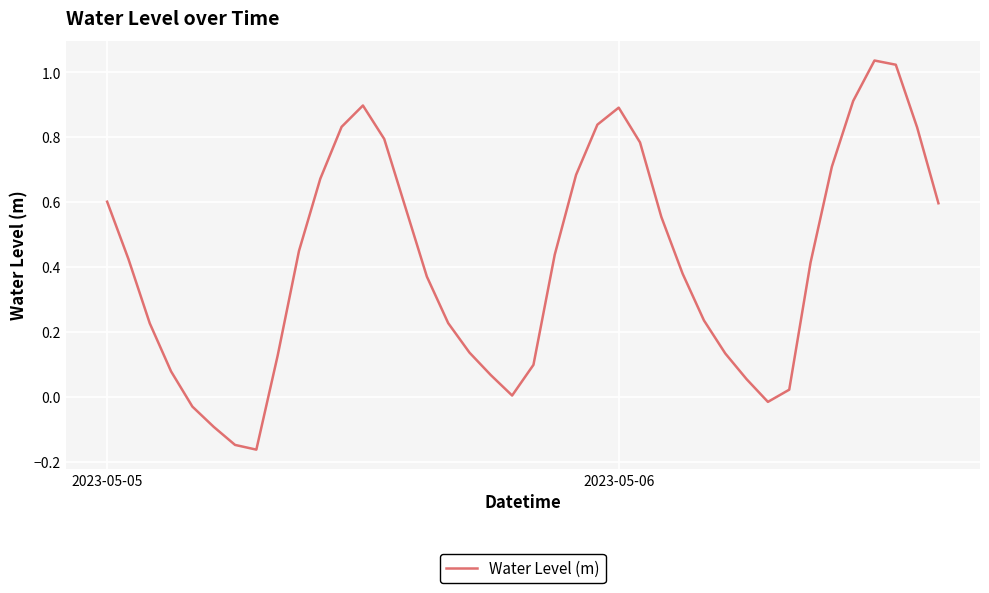

How many lines are shown in the chart?

1